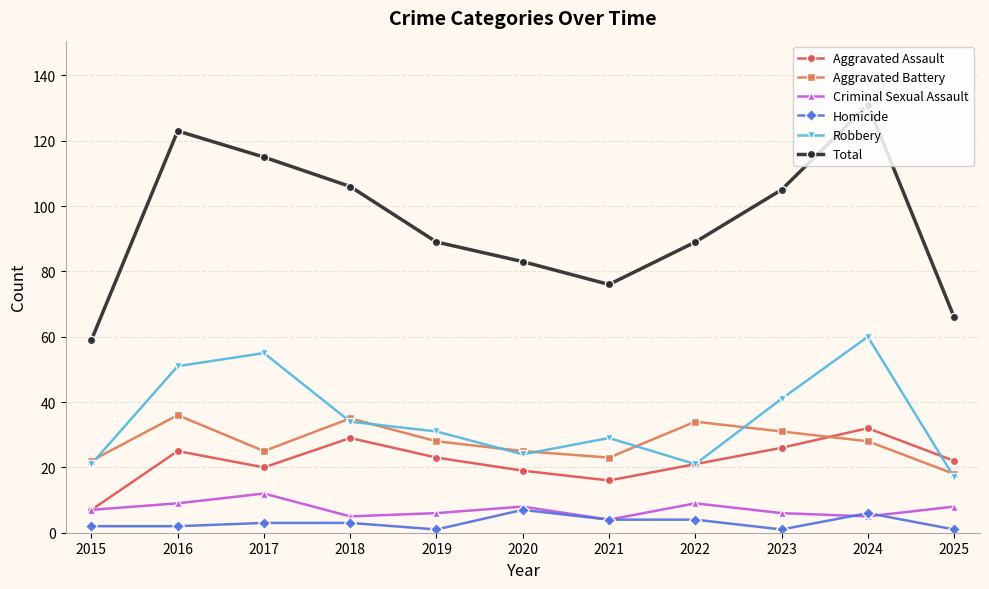

What is the sum of all Aggravated Battery values?

305